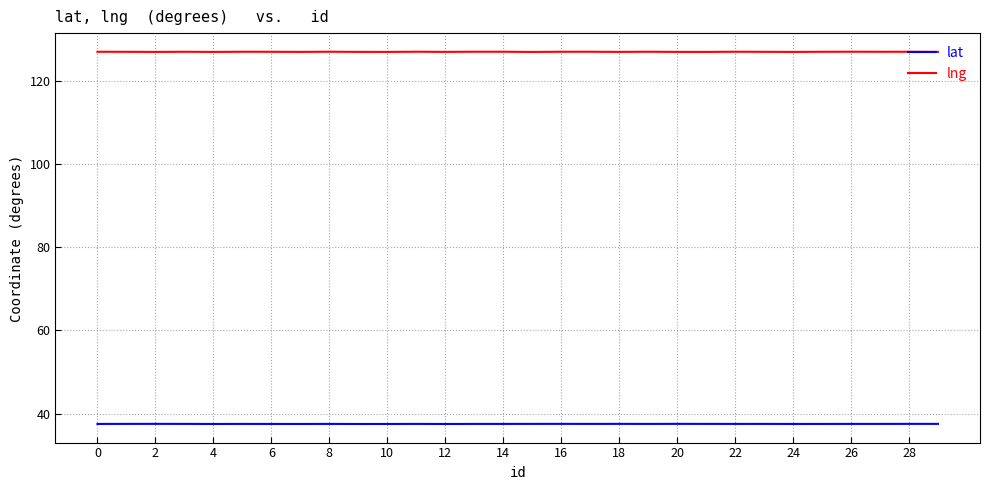

What is the minimum value for lat?

37.5